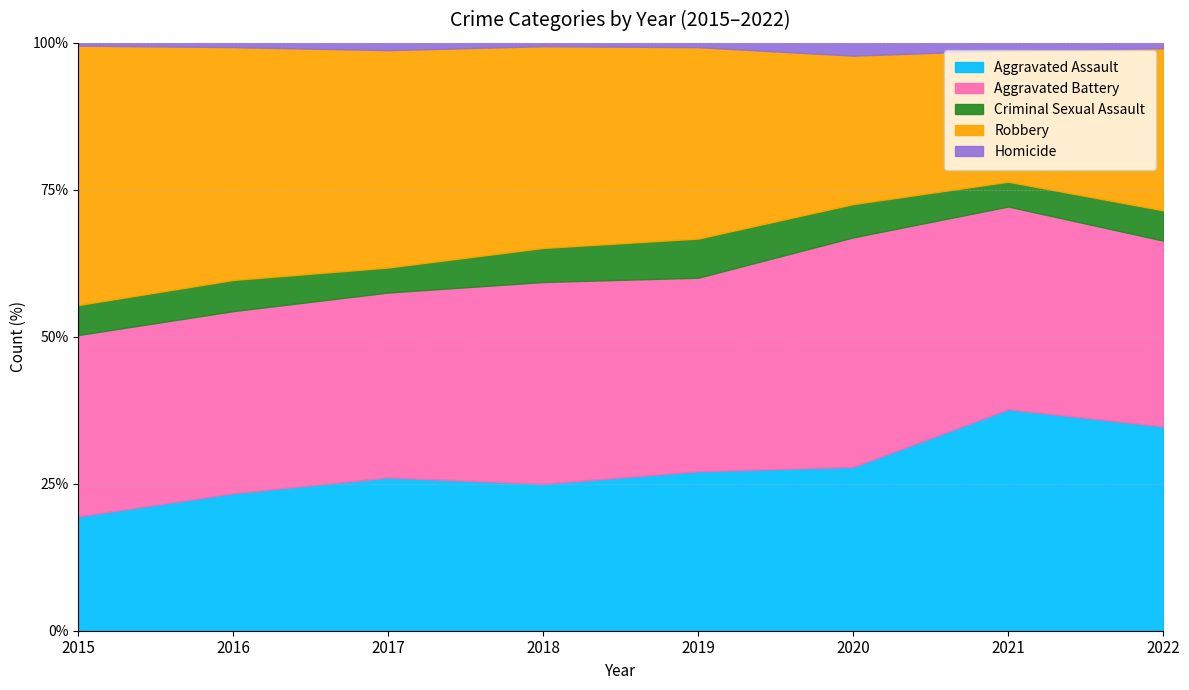

What is the spread (max minus min) of values at 2021?

285